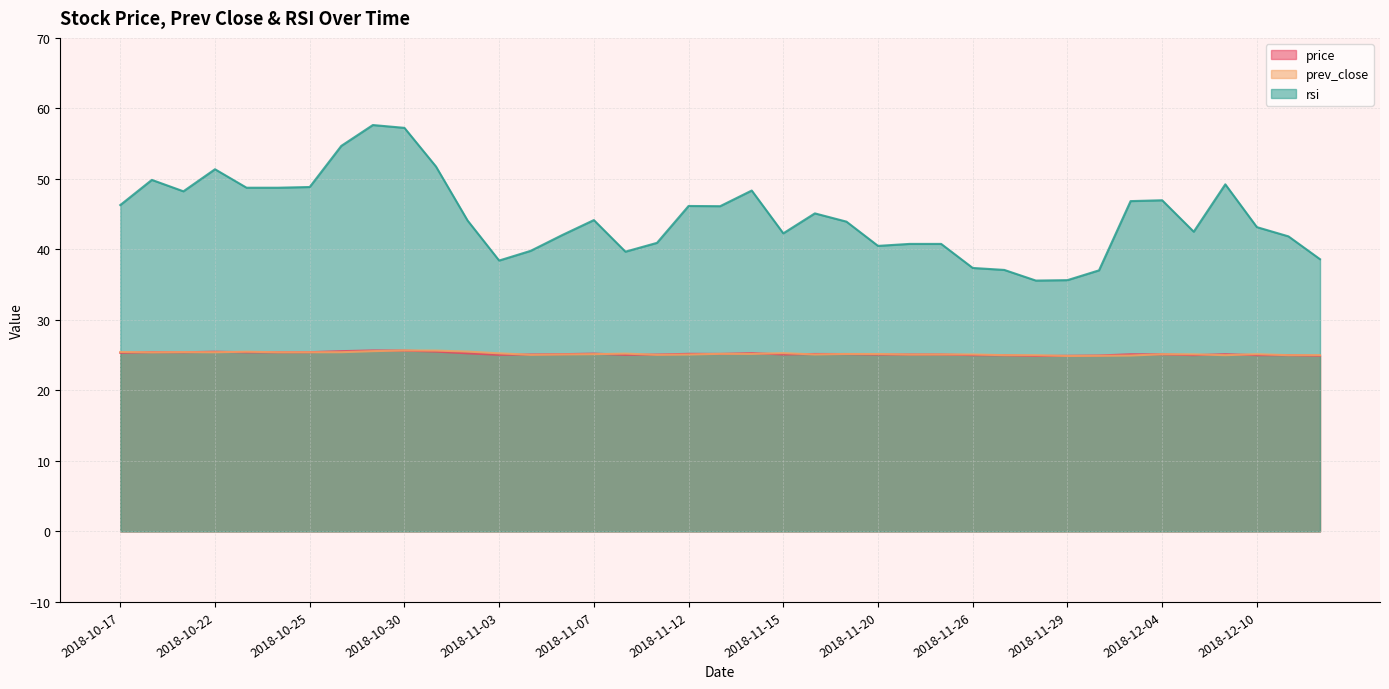

How many interior local peaks does the price series have?

9